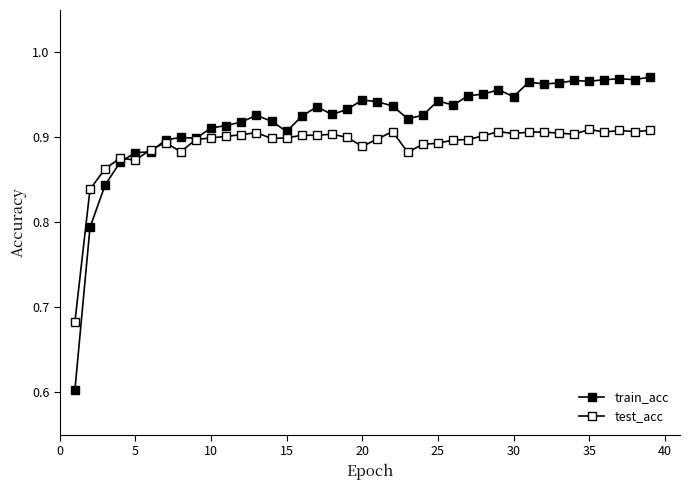

What is the average value of the train_acc series?

0.9